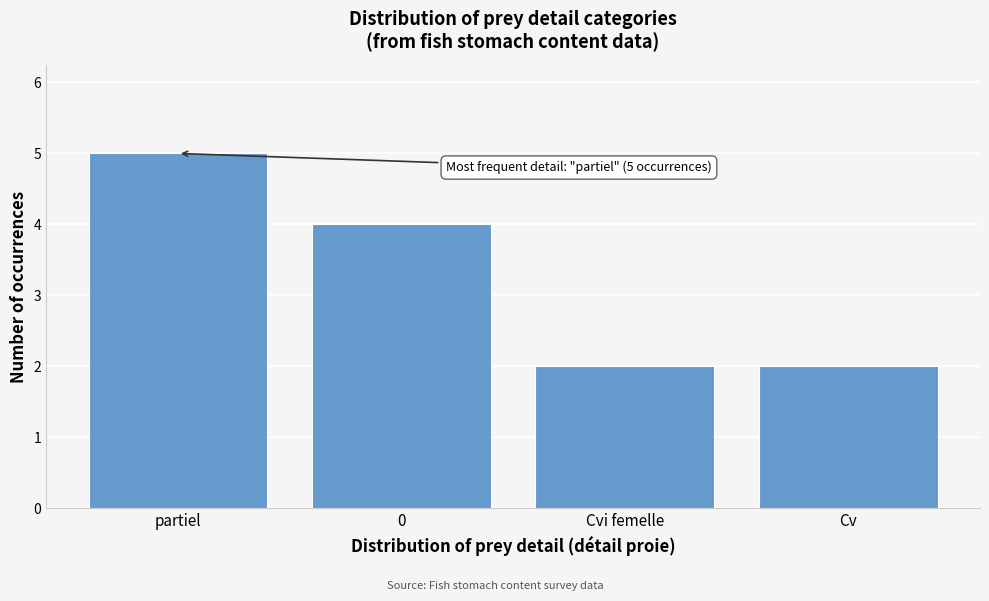

Reading right to left, transcribe all the data shown in this chart.

Cv=2	Cvi femelle=2	0=4	partiel=5